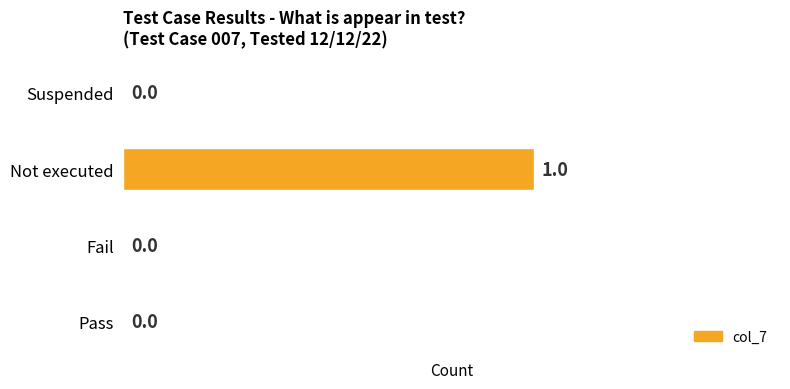

True or false: the data shows 0 at Fail.

True